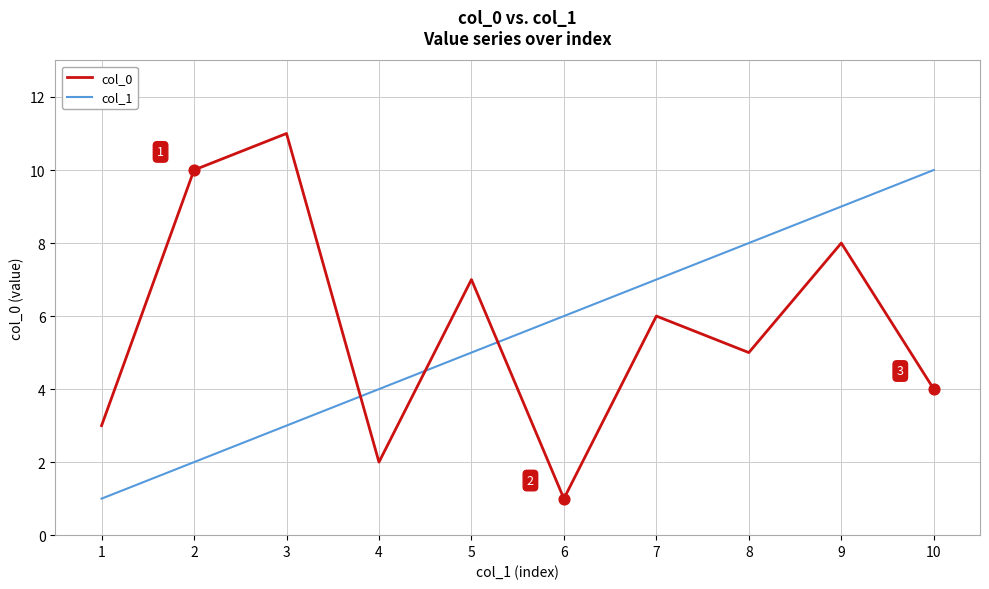

Which series changed the most between 5 and 9?

col_1